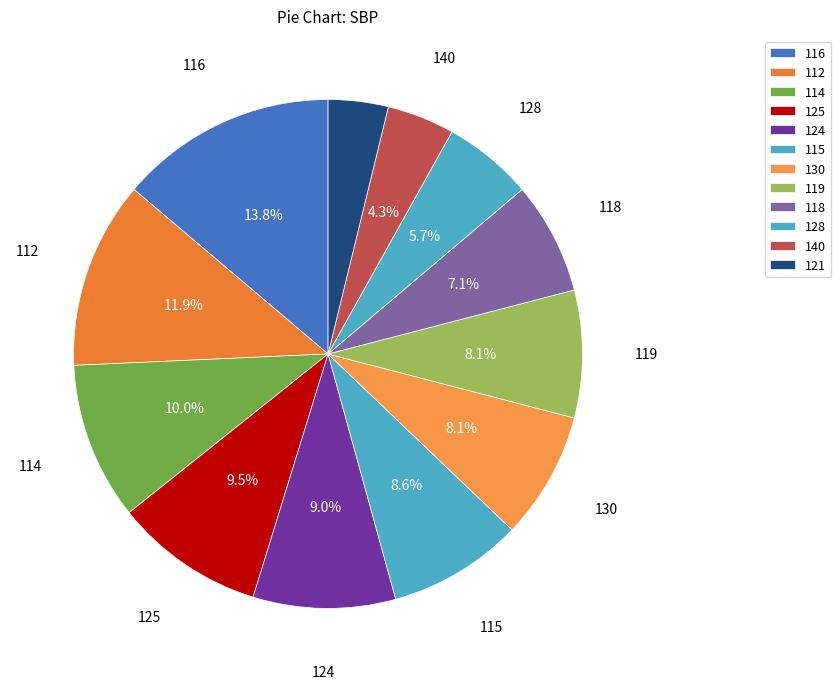

How many segments does this pie chart have?

12